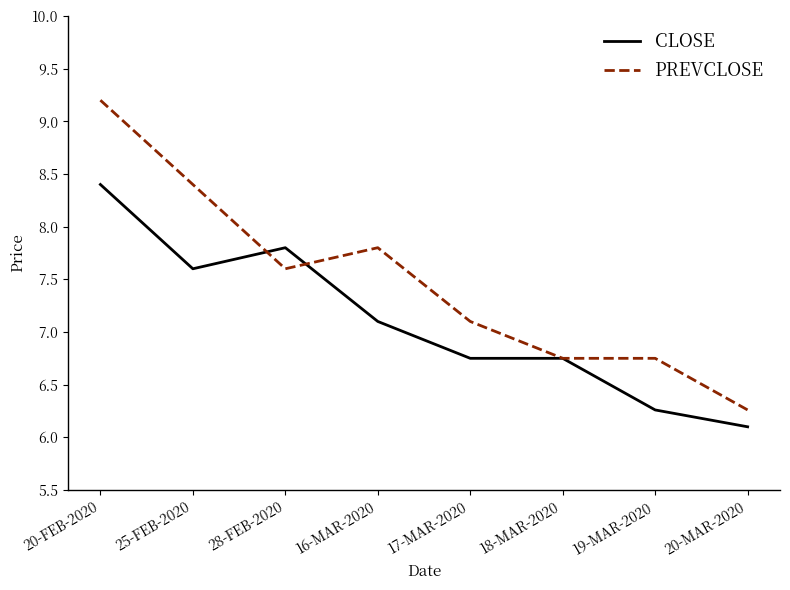

The value of CLOSE at 25-FEB-2020 is 3.7. True or false?

False